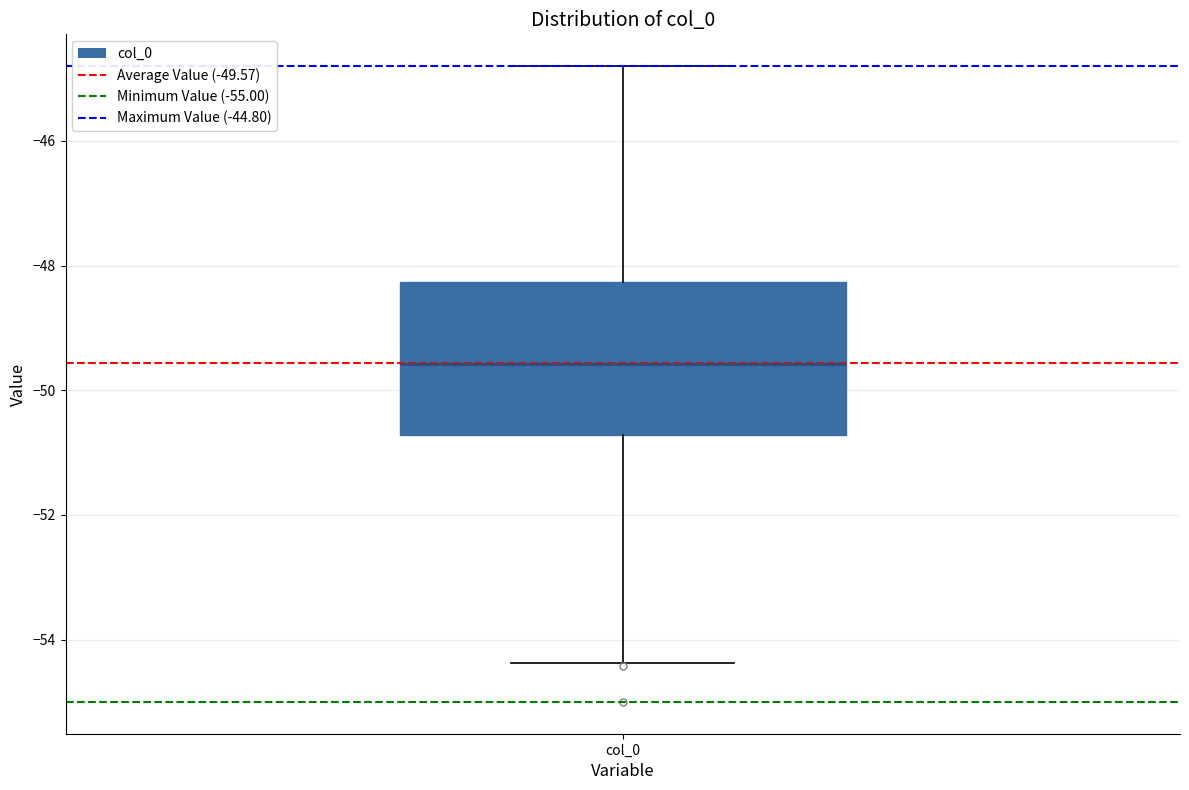

Transcribe this box plot: give where the median line is, the range the box spans, and where the two whiskers end, as read against the y-axis. The values are not printed on the chart, so give them approximately, as read against the axis.

median -49.6, box -50.8 to -48.2, whiskers -54.4 to -44.8